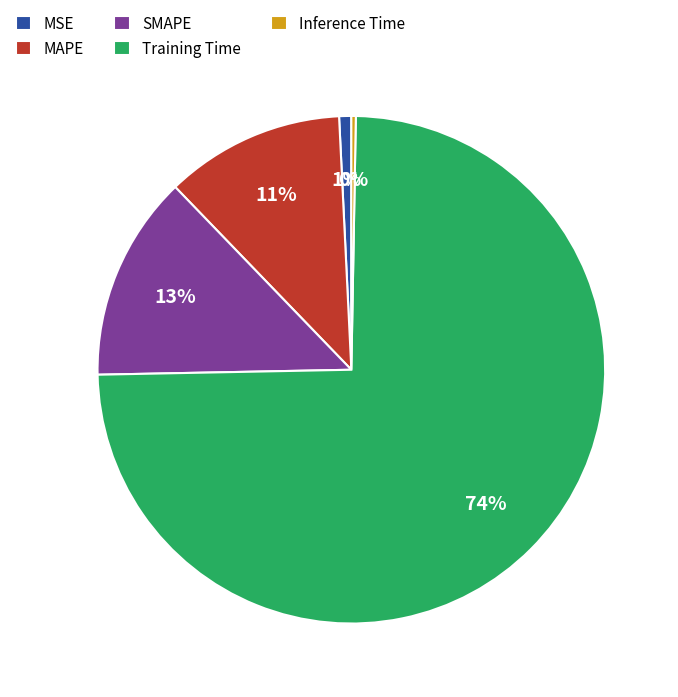

How many slices are in this pie chart?

5